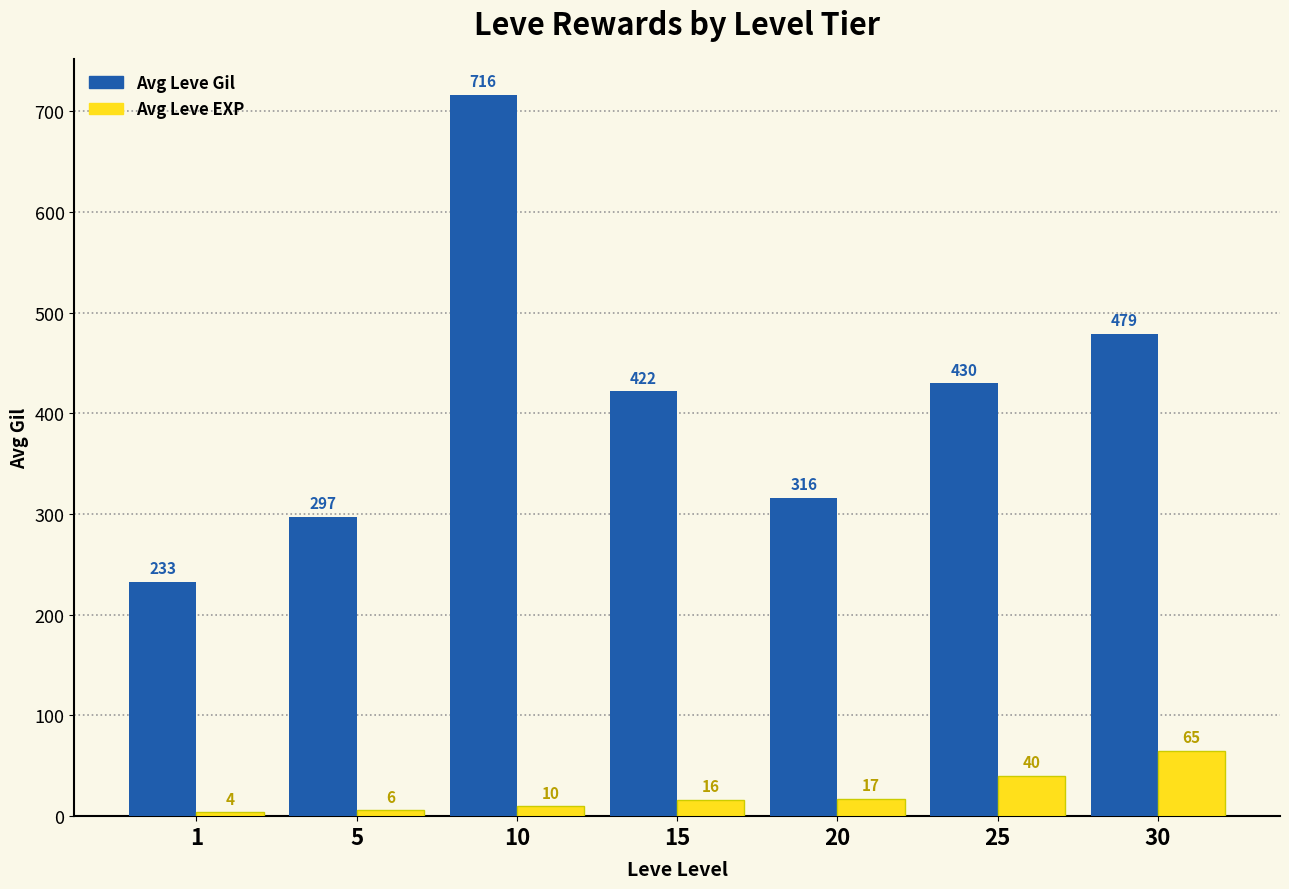

Between 10 and 30, which series saw the biggest shift?

Avg Leve Gil